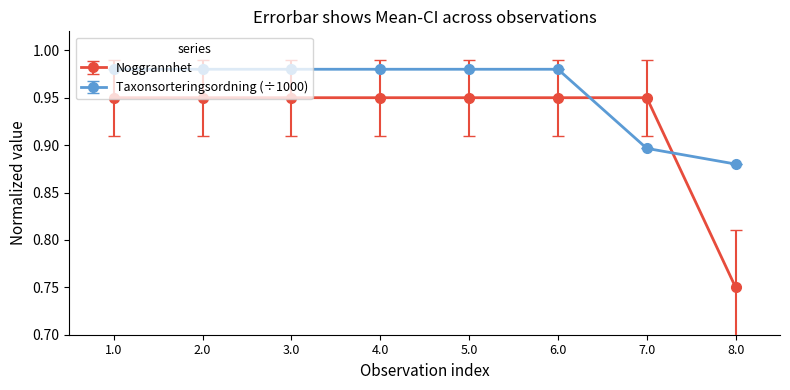

Which series has the widest spread of values?

Noggrannhet